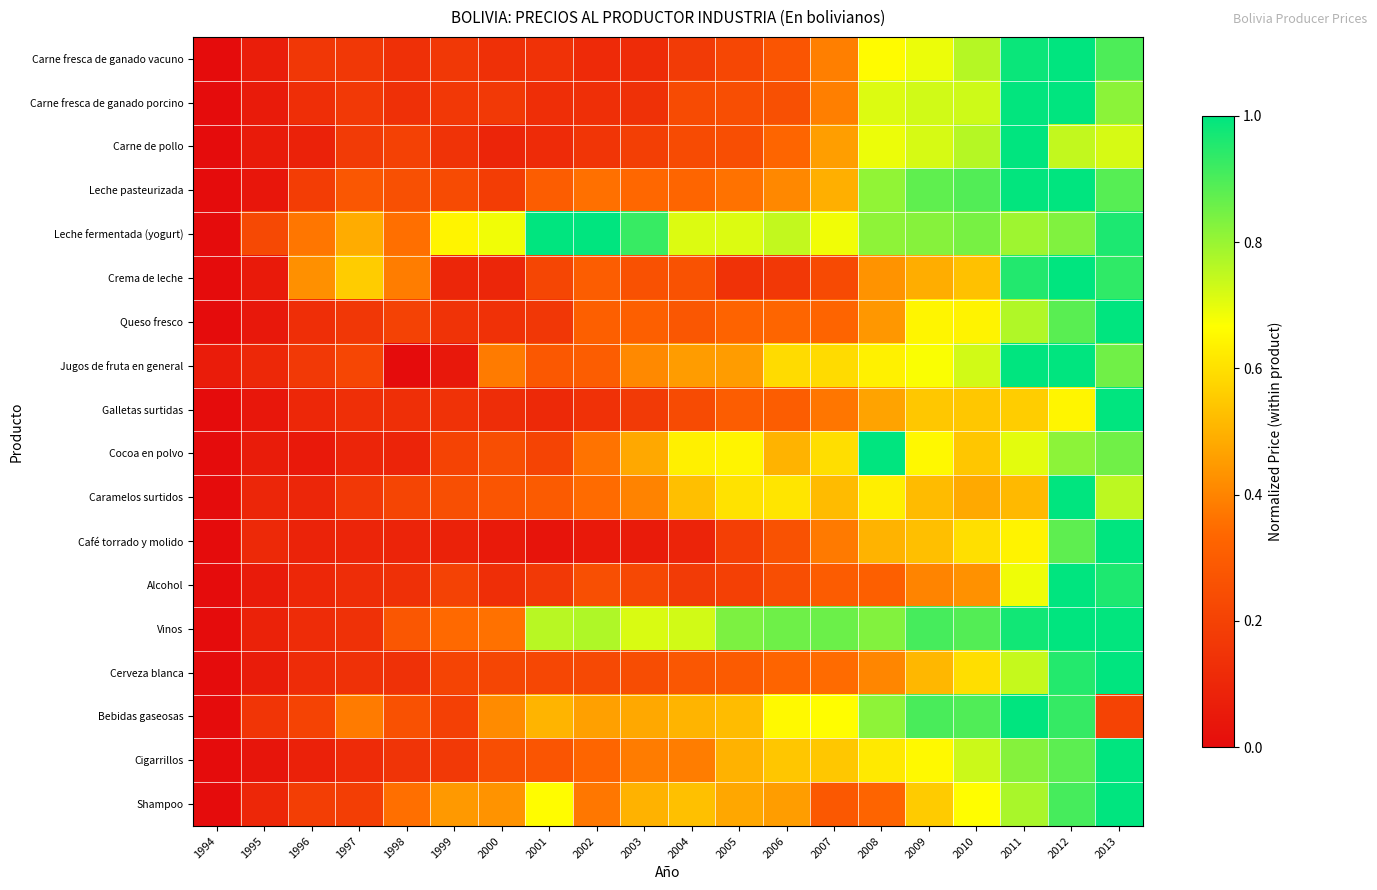

What is the spread (max minus min) of values at 2001?

1.0